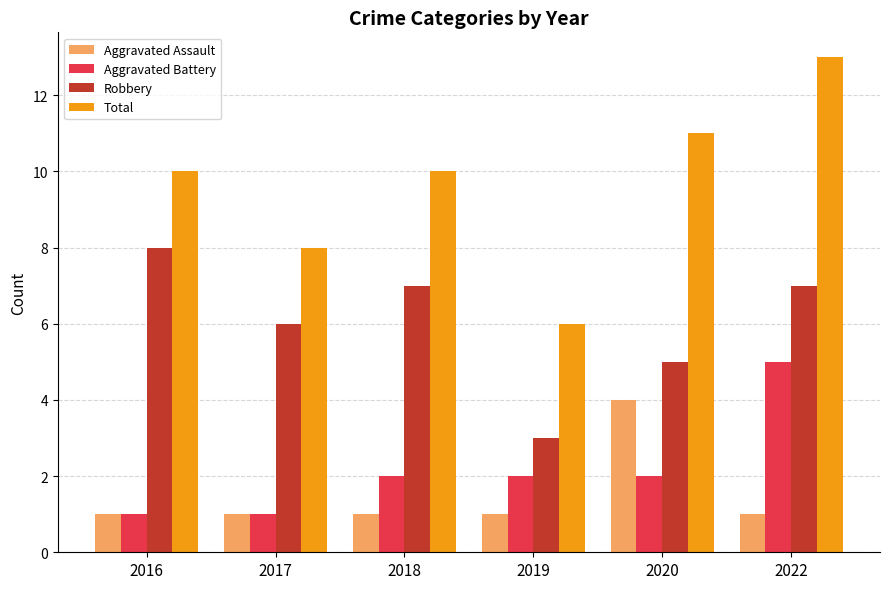

What is the difference between the Robbery values at 2017 and 2019?

3